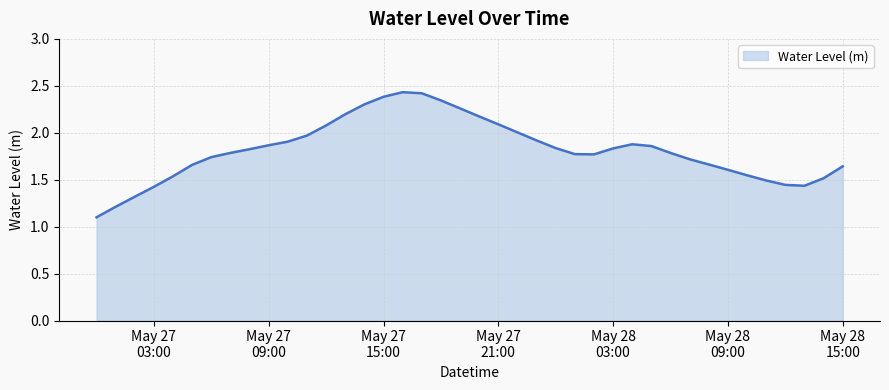

What is the smallest value displayed?

1.1